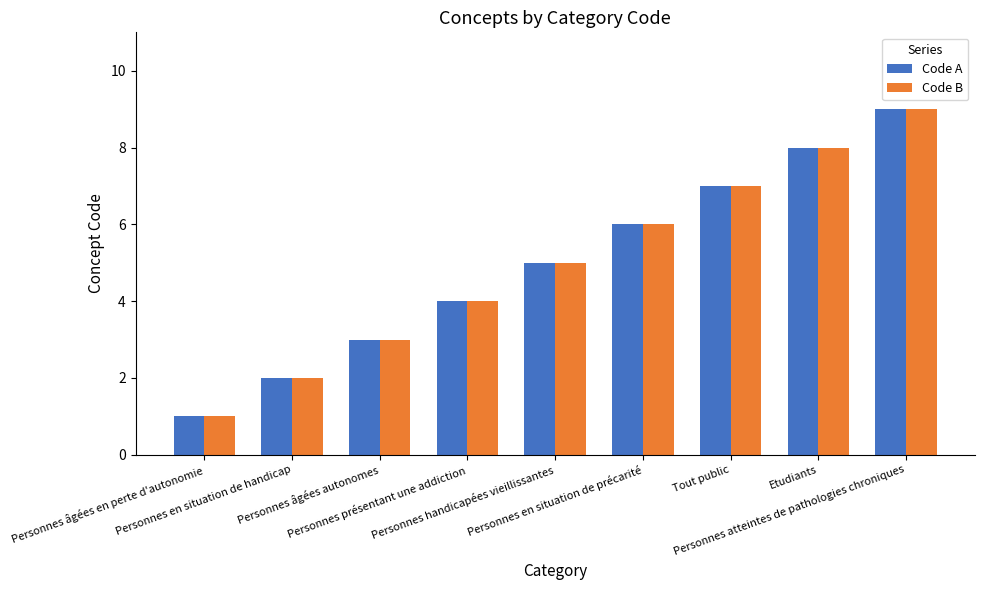

True or false: Code A has a value of 7 at Personnes handicapées vieillissantes.

False